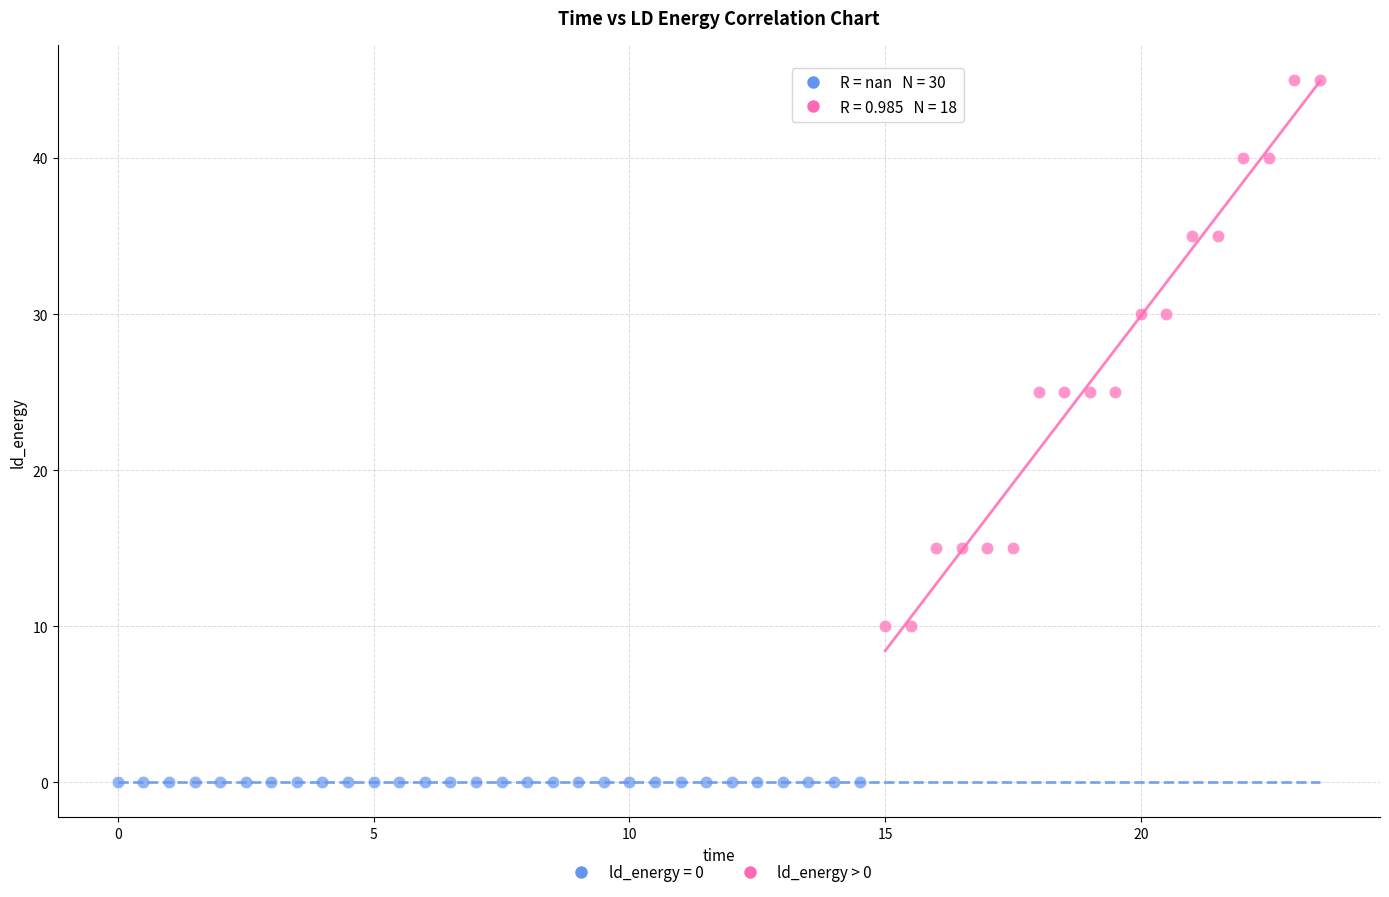

Which series contains the lowest Y value?

ld_energy = 0